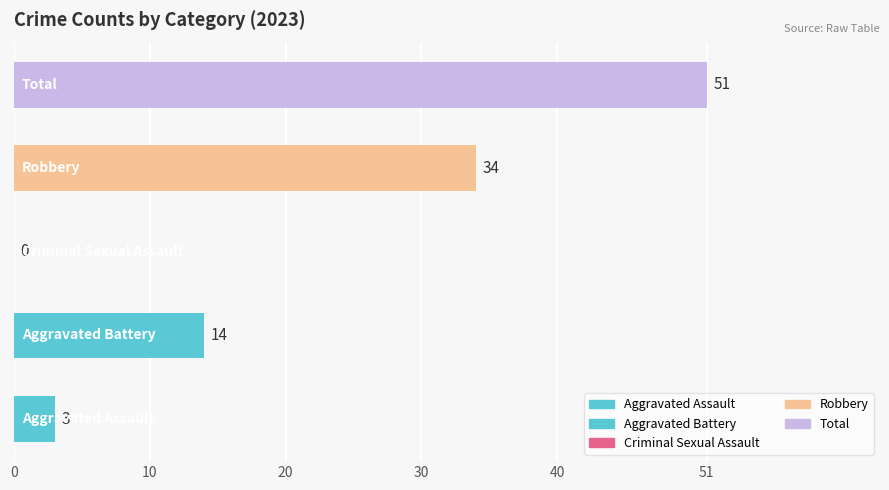

What is the sum of all values?

102